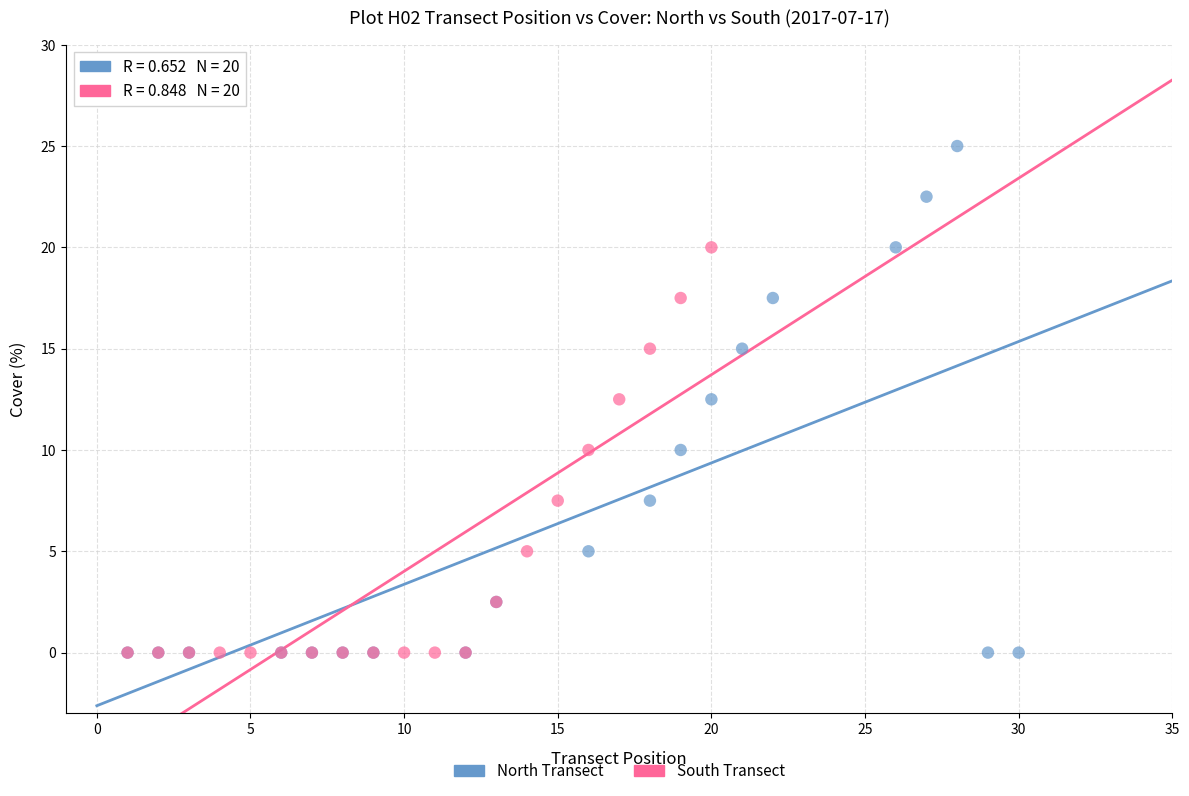

Which series contains the highest Y value?

North Transect